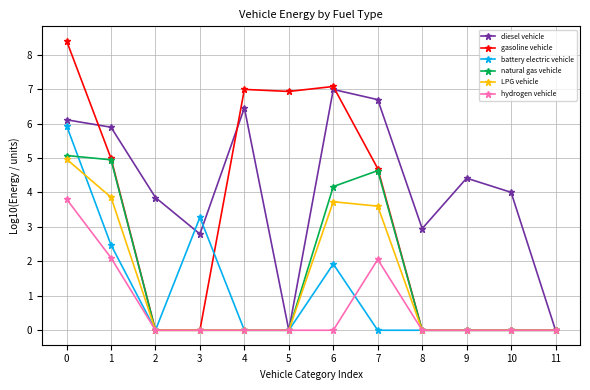

How many data points does each series have?

12